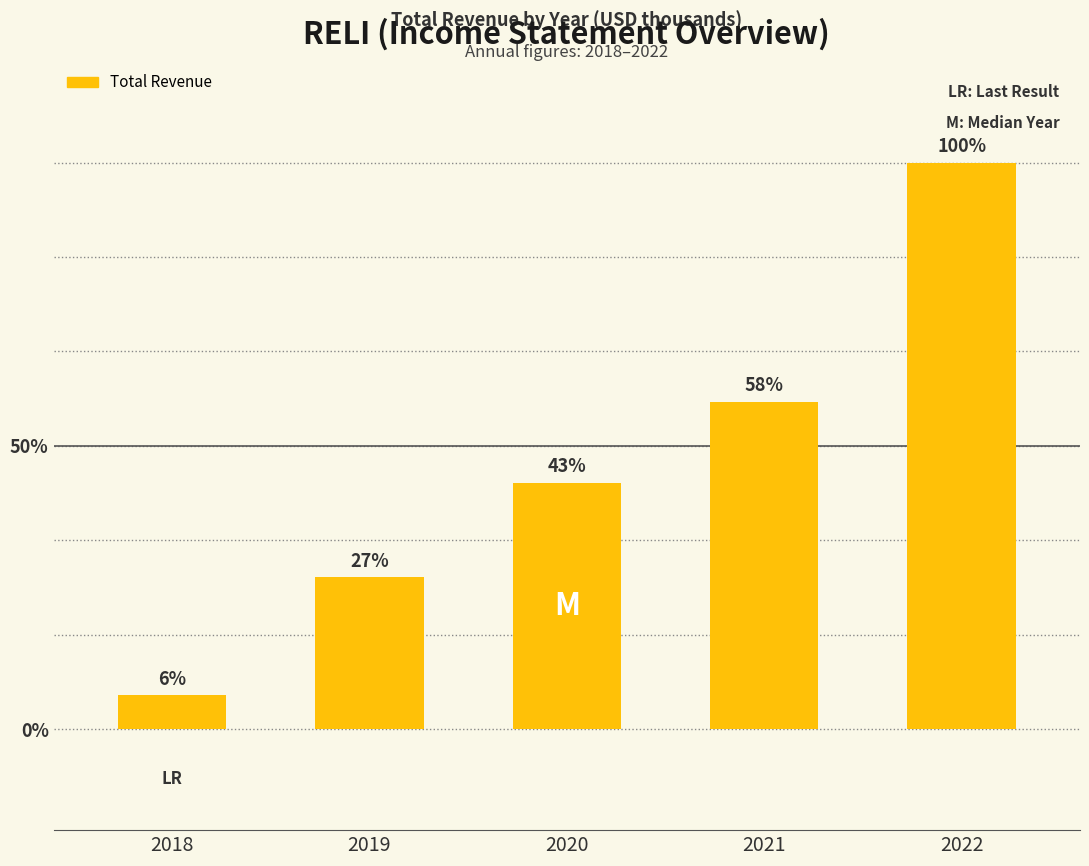

List the labels in order of value, smallest first.

2018, 2019, 2020, 2021, 2022